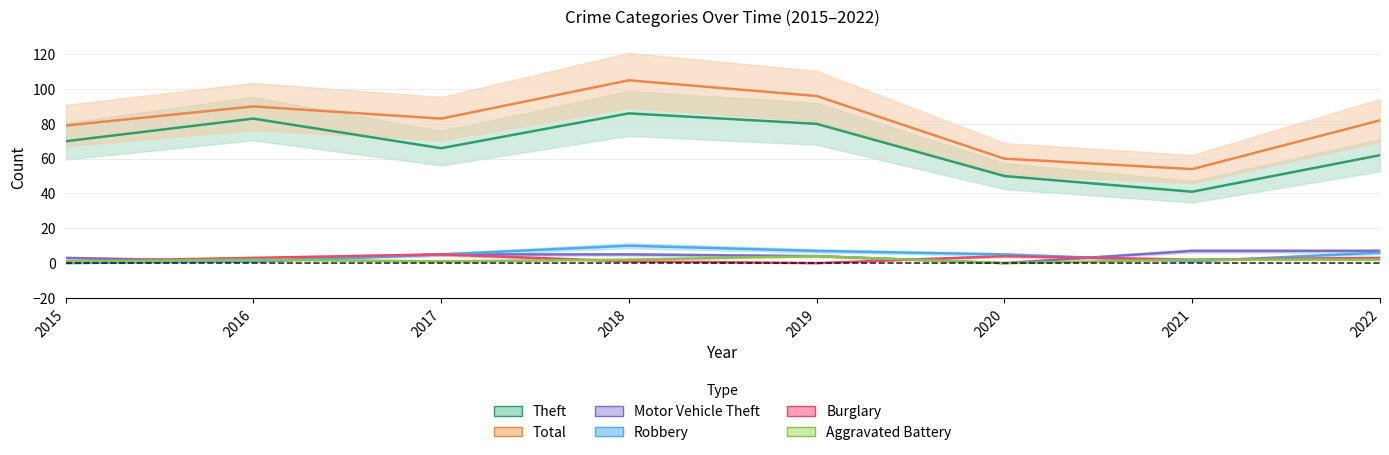

What is the spread (max minus min) of values at 2022?

80